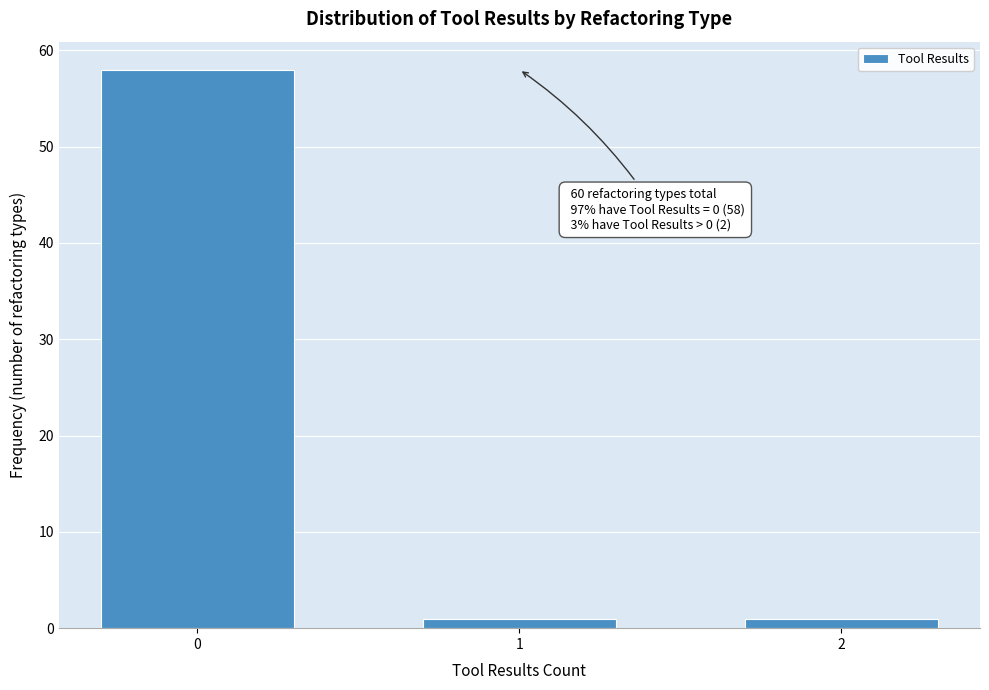

Reading left to right, transcribe all the data shown in this chart.

58	1	1